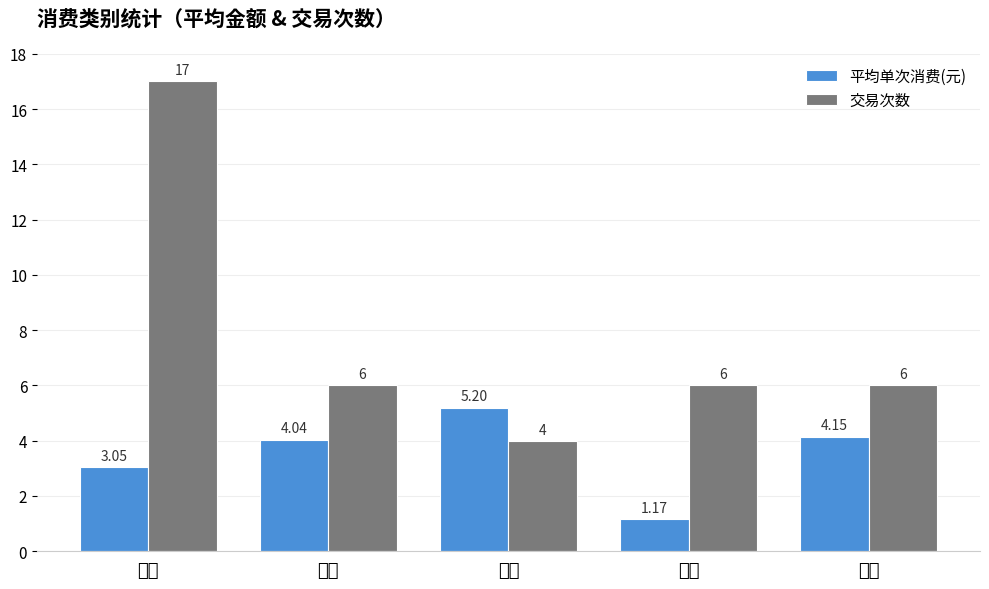

What value does the 交易次数 series have at 淋浴?

6.0